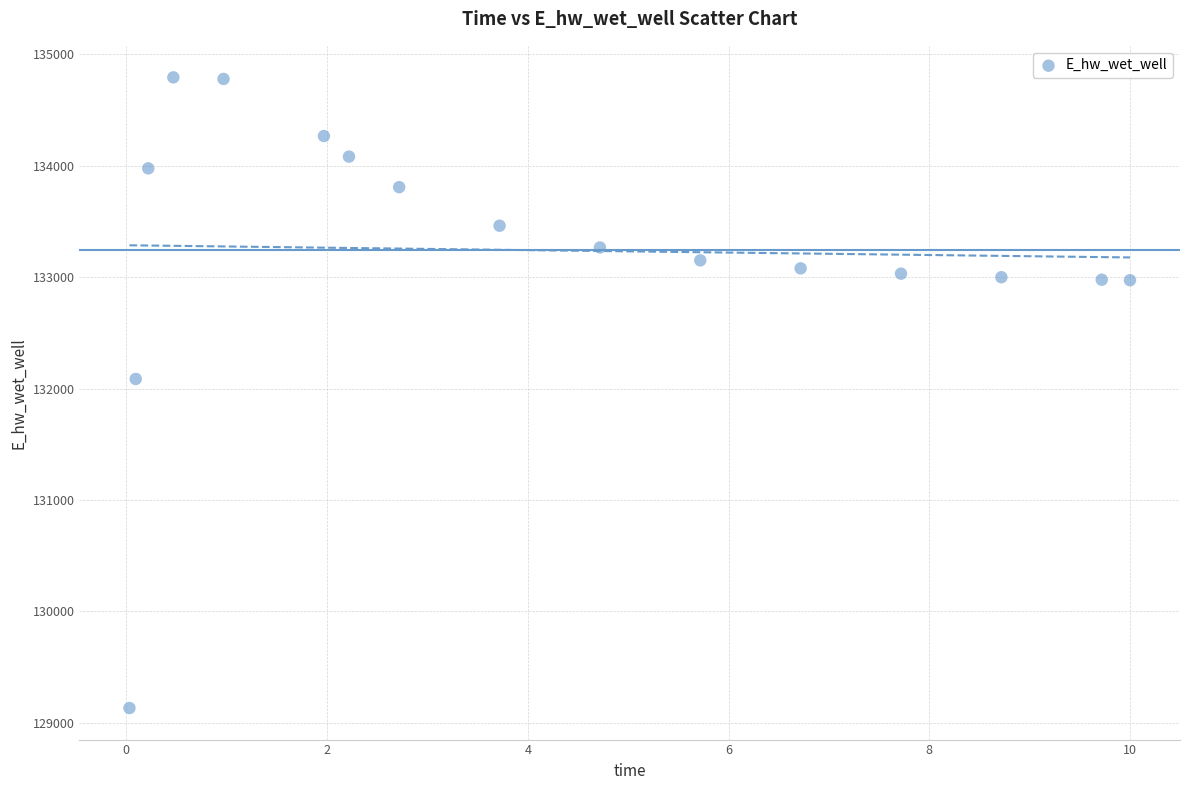

What is the range of Y values (max minus min)?

5661.7